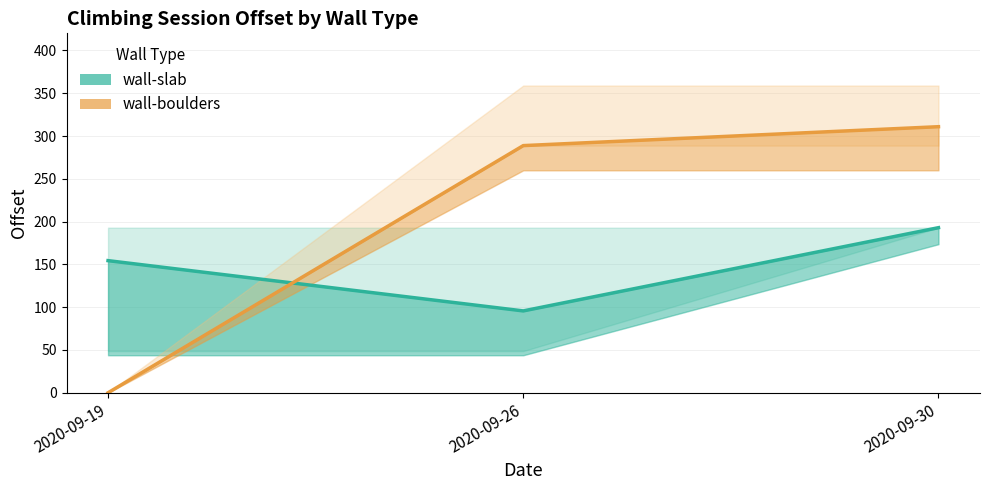

The wall-slab series shows 192.9 at 2020-09-30. True or false?

True